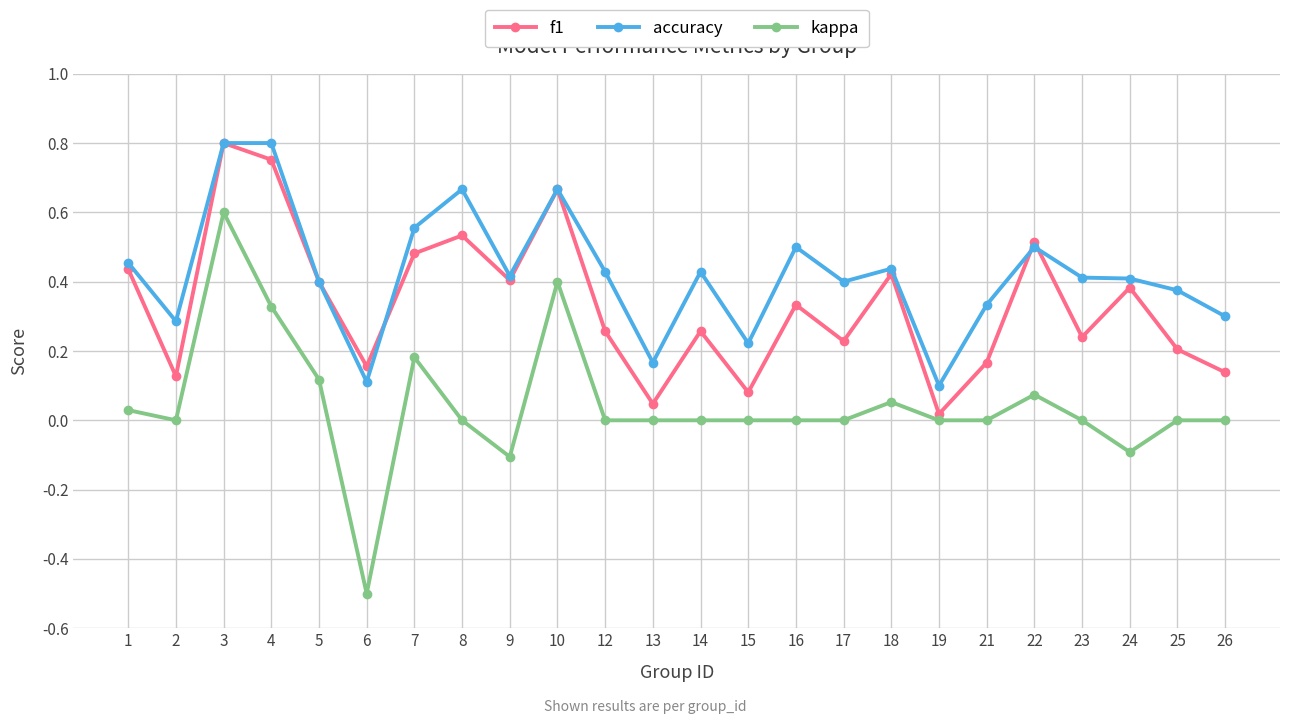

What is the value of the kappa point at the 6th from the left?

-0.5